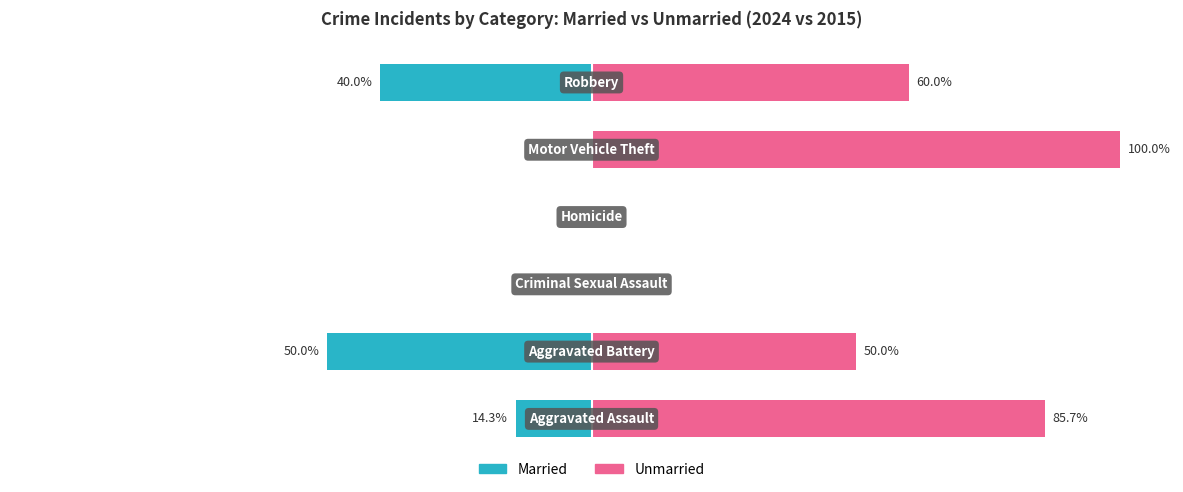

How many data points does each series have?

6